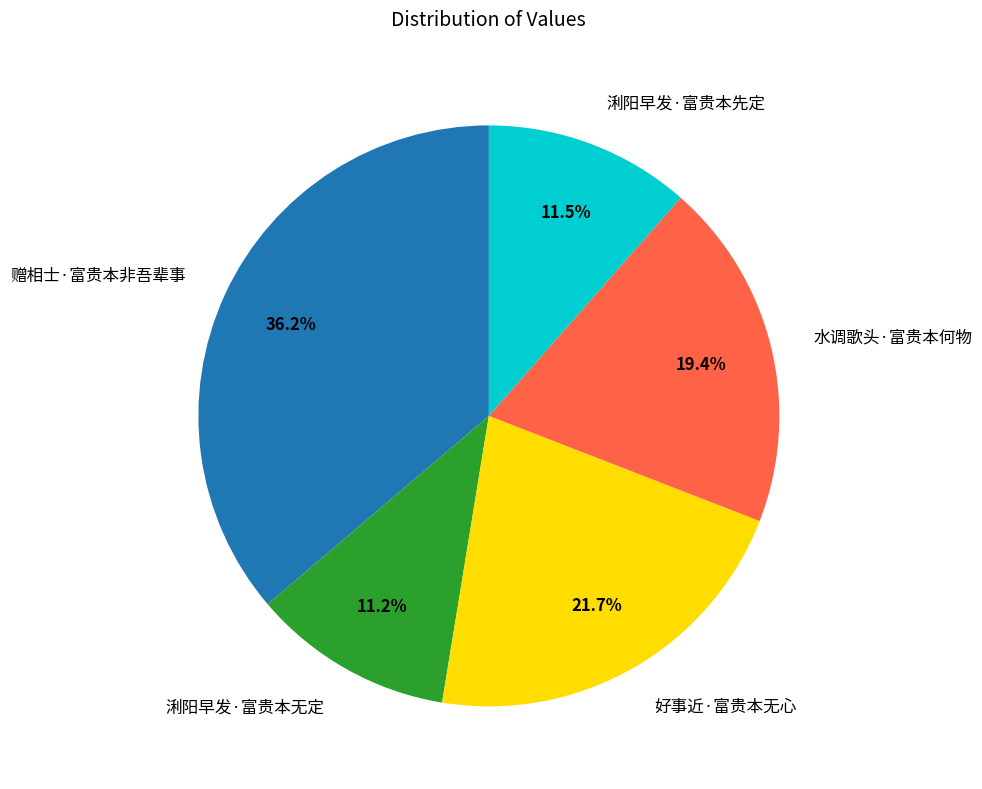

Combined, do 赠相士·富贵本非吾辈事 and 好事近·富贵本无心 account for over 50%?

Yes